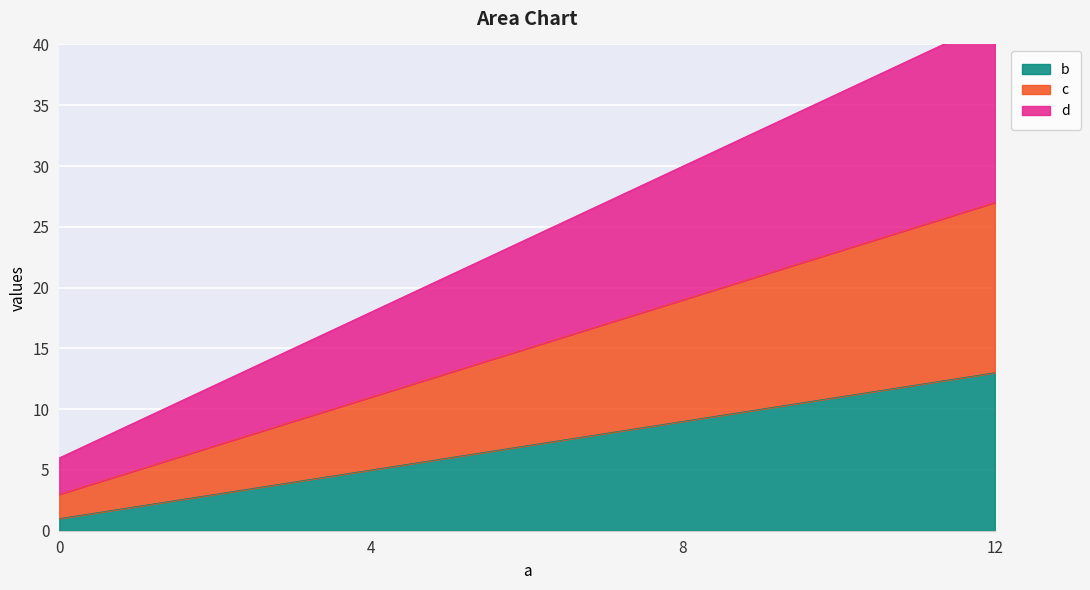

What are all the series names shown in the legend?

b, c, d